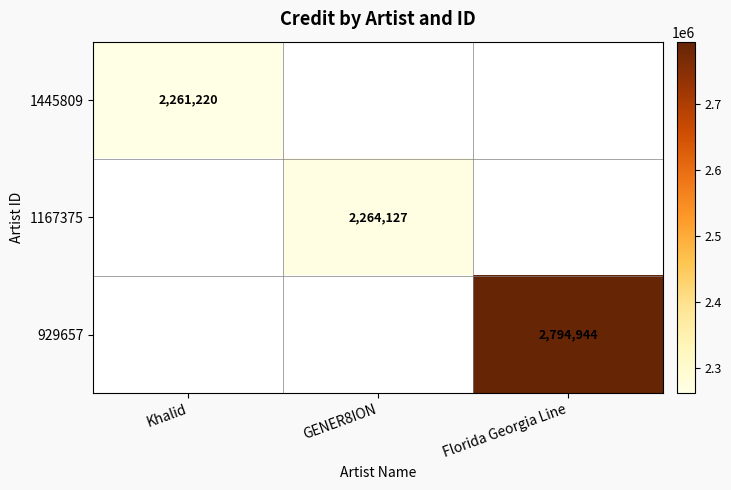

The 1445809 series shows 3436993 at Khalid. True or false?

False